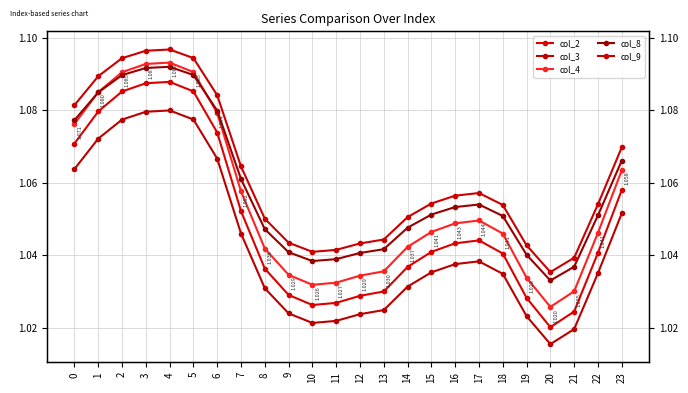

At which category is the sum across all series the highest?

4